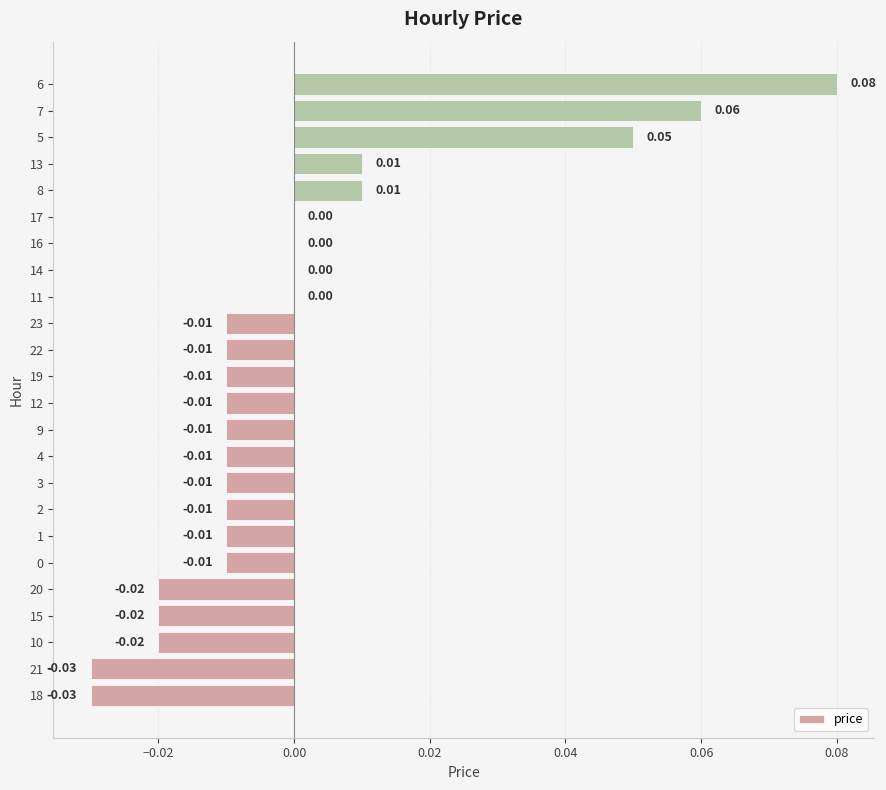

Are the bars horizontal?

Yes